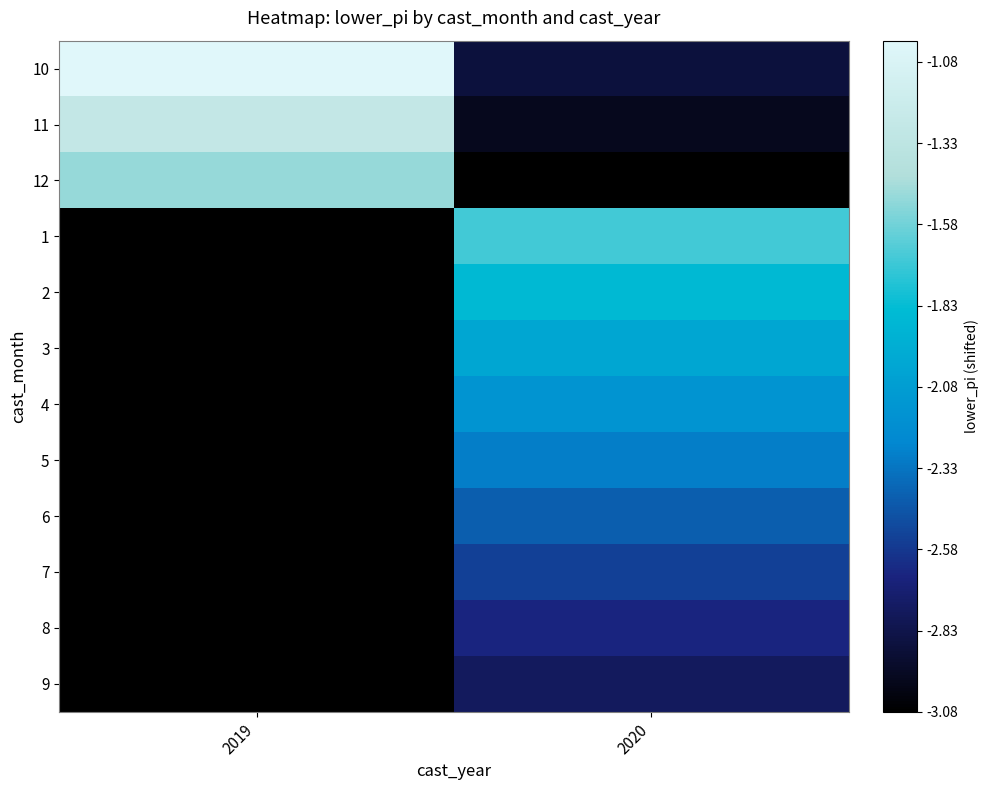

What is the difference between the maximum and minimum values in the 11 series?

1.7